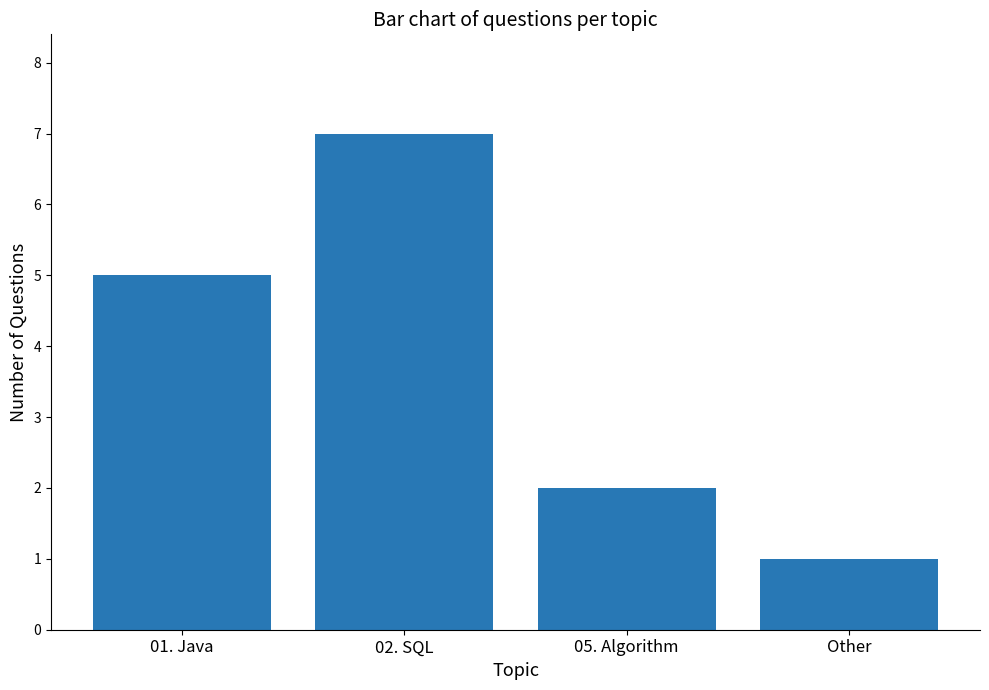

Reading right to left, extract all data points from this chart.

Other=1	05. Algorithm=2	02. SQL=7	01. Java=5